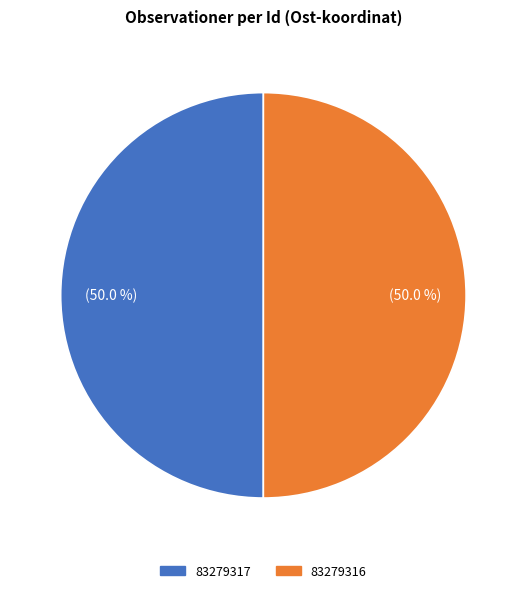

Do 83279316 and 83279317 together represent more than half of the pie?

Yes